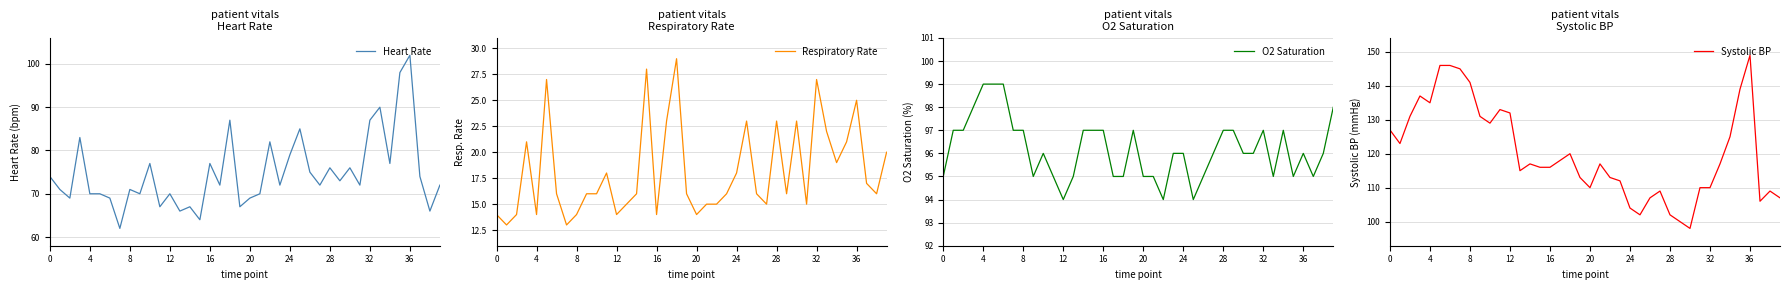

Reading left to right, list all the values displayed in this chart.

Heart Rate: 74	71	69	83	70	70	69	62	71	70	77	67	70	66	67	64	77	72	87	67	69	70	82	72	79	85	75	72	76	73	76	72	87	90	77	98	102	74	66	72
Respiratory Rate: 14	13	14	21	14	27	16	13	14	16	16	18	14	15	16	28	14	23	29	16	14	15	15	16	18	23	16	15	23	16	23	15	27	22	19	21	25	17	16	20
O2 Saturation: 95	97	97	98	99	99	99	97	97	95	96	95	94	95	97	97	97	95	95	97	95	95	94	96	96	94	95	96	97	97	96	96	97	95	97	95	96	95	96	98
Systolic BP: 127	123	131	137	135	146	146	145	141	131	129	133	132	115	117	116	116	118	120	113	110	117	113	112	104	102	107	109	102	100	98	110	110	117	125	139	149	106	109	107